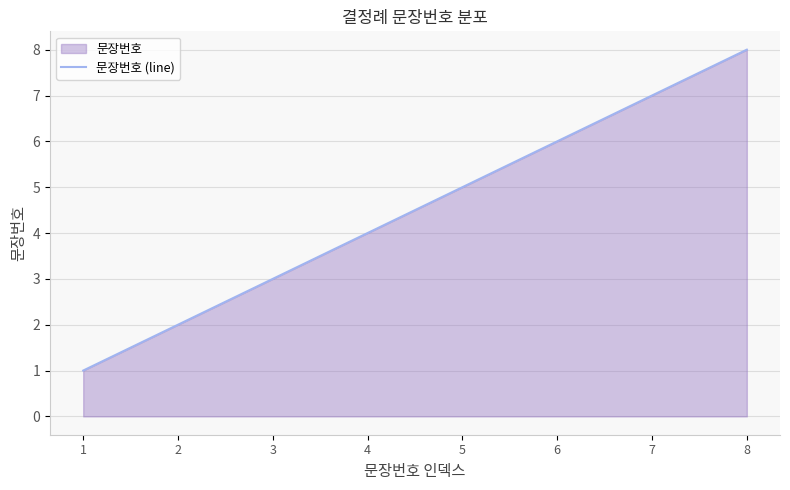

What is the sum of all values?

36